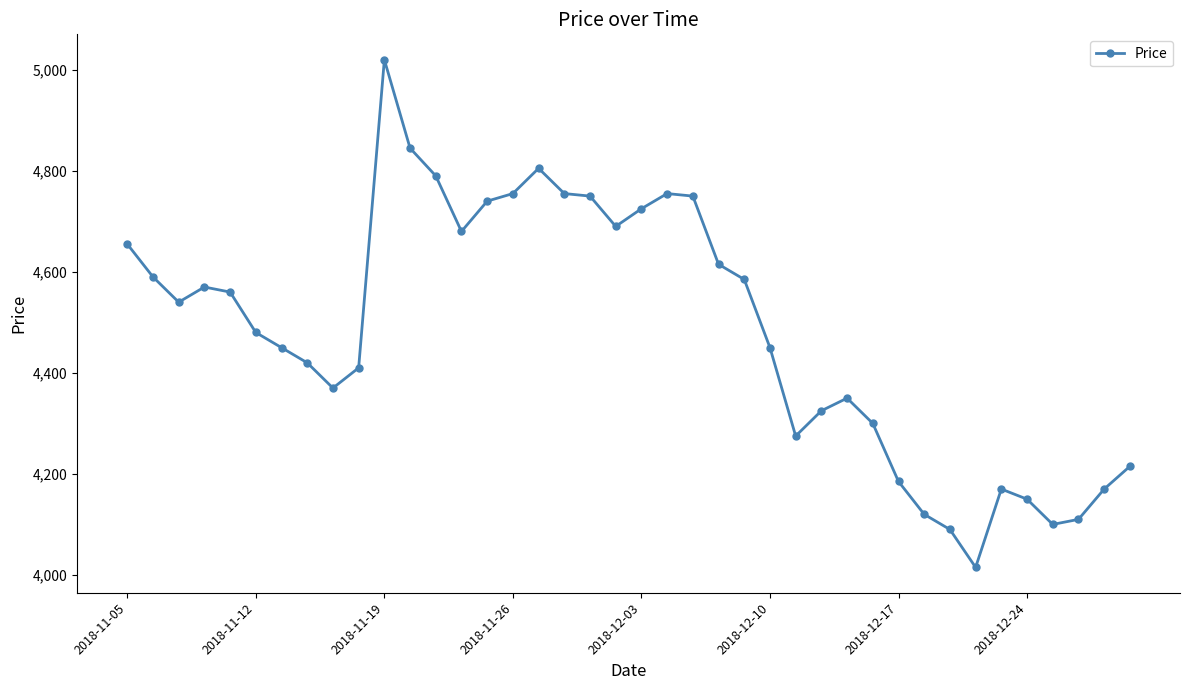

True or false: the data has more than 1 interior local peaks.

True